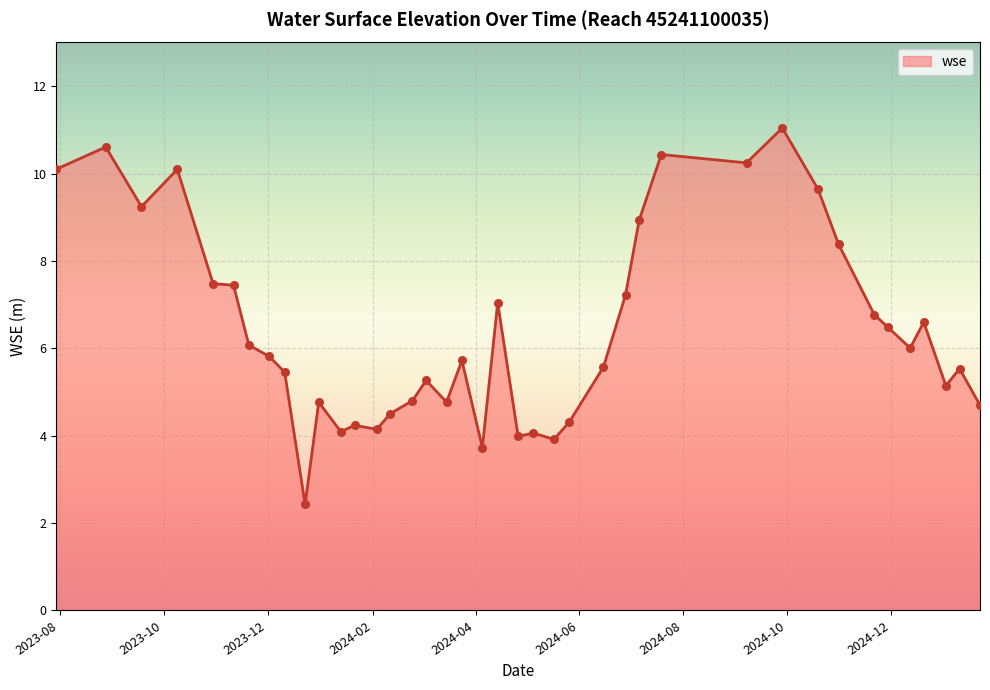

What is the greatest value displayed?

11.0